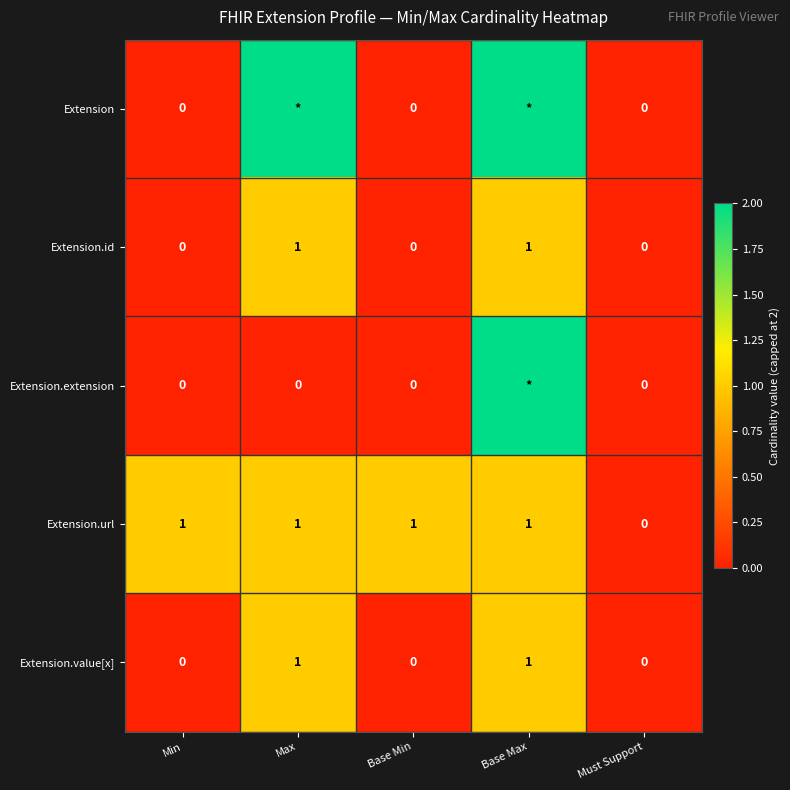

Which series changed the most between Min and Must Support?

Extension.url